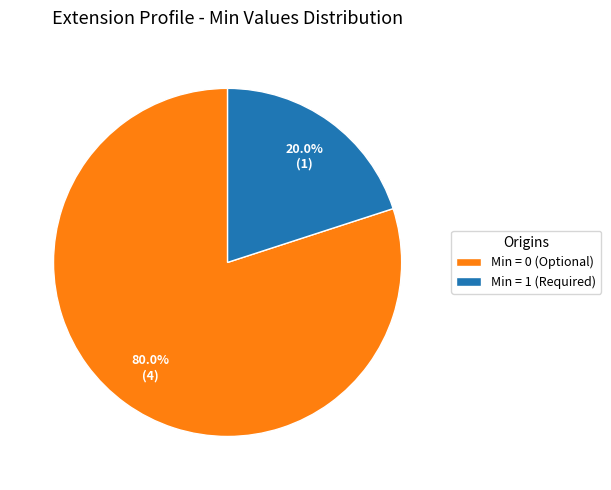

Which slice is the largest?

Min = 0 (Optional)